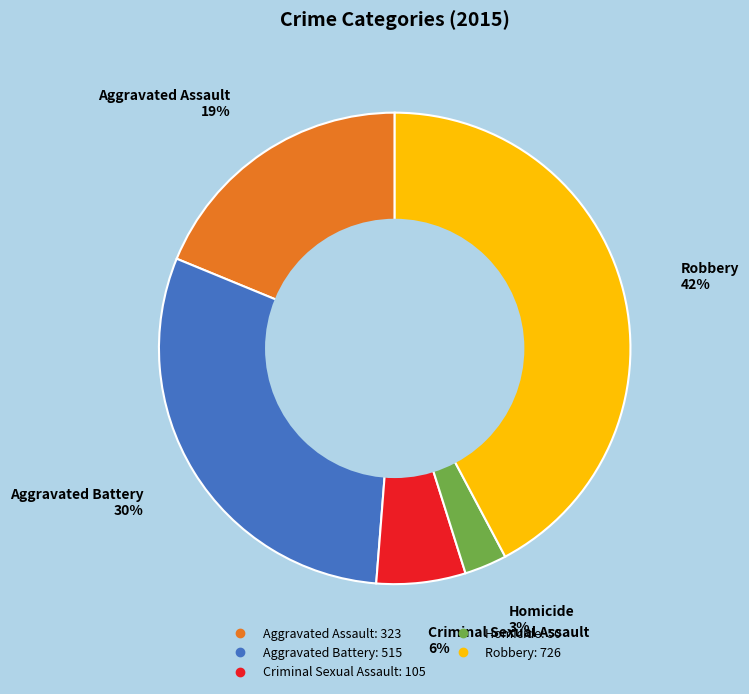

Which has a higher value, Homicide or Aggravated Battery?

Aggravated Battery